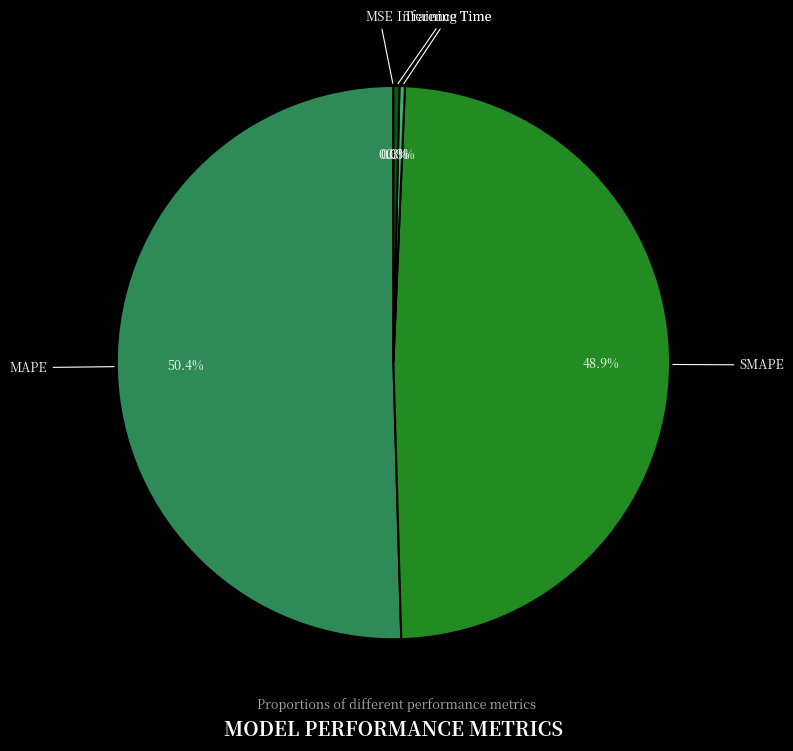

Is the sum of Inference Time and Training Time greater than half?

No